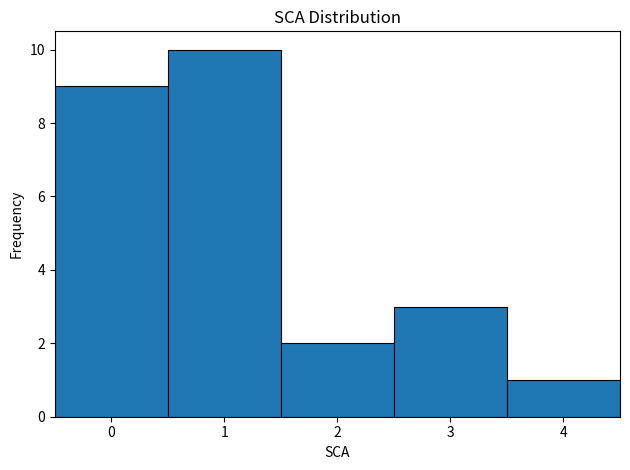

Reading left to right, transcribe this chart: for each bar, give the range it covers on the x-axis and its height. The values are not printed on the chart, so give them approximately, as read against the axis.

-0.5 to 0.5: 9
0.5 to 1.5: 10
1.5 to 2.5: 2
2.5 to 3.5: 3
3.5 to 4.5: 1